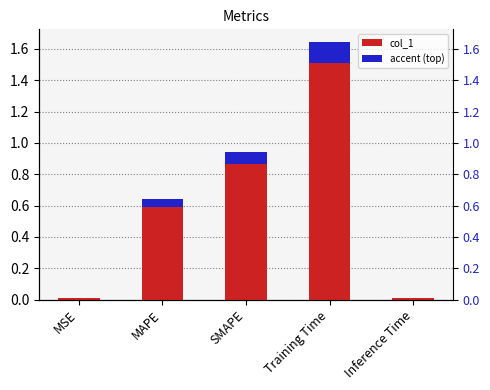

What is the difference between the values at SMAPE and Inference Time?

0.9